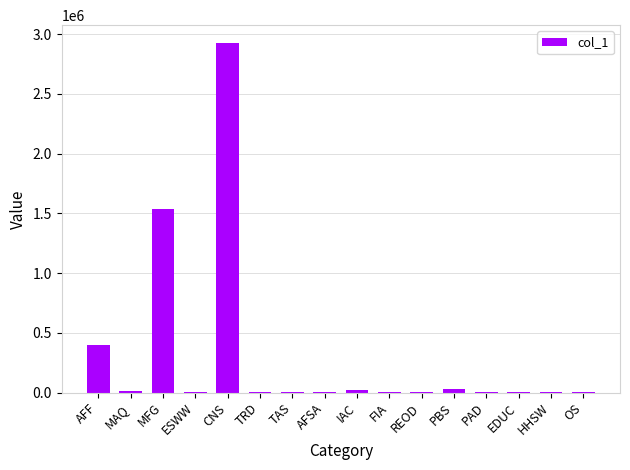

What is the maximum value shown in the chart?

2927645.4